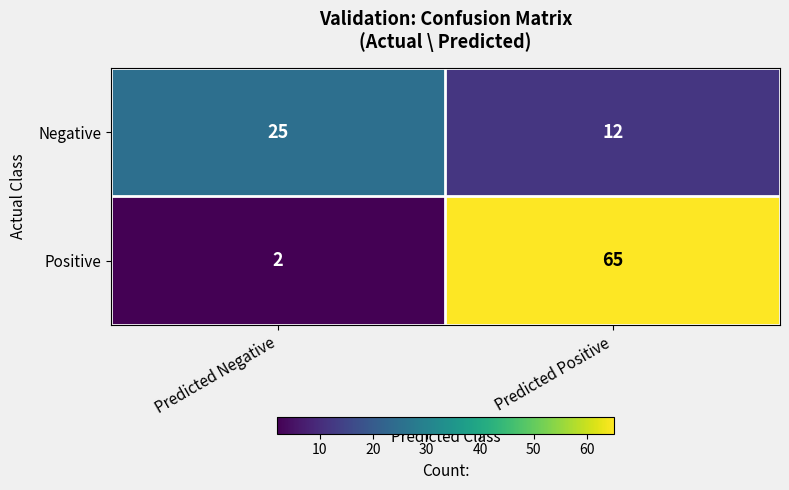

What is the difference between the Positive values at Predicted Positive and Predicted Negative?

63